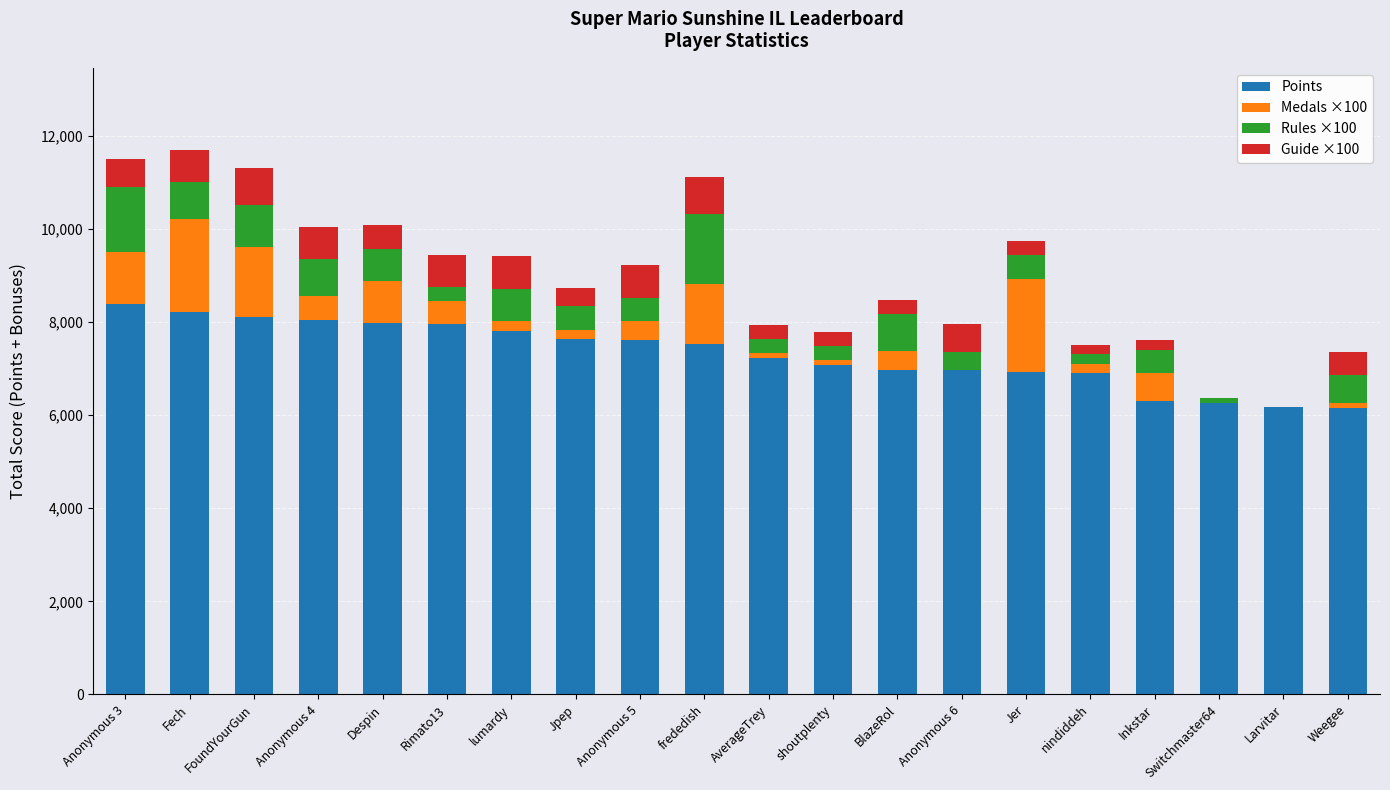

What is the average value of the Points series?

7316